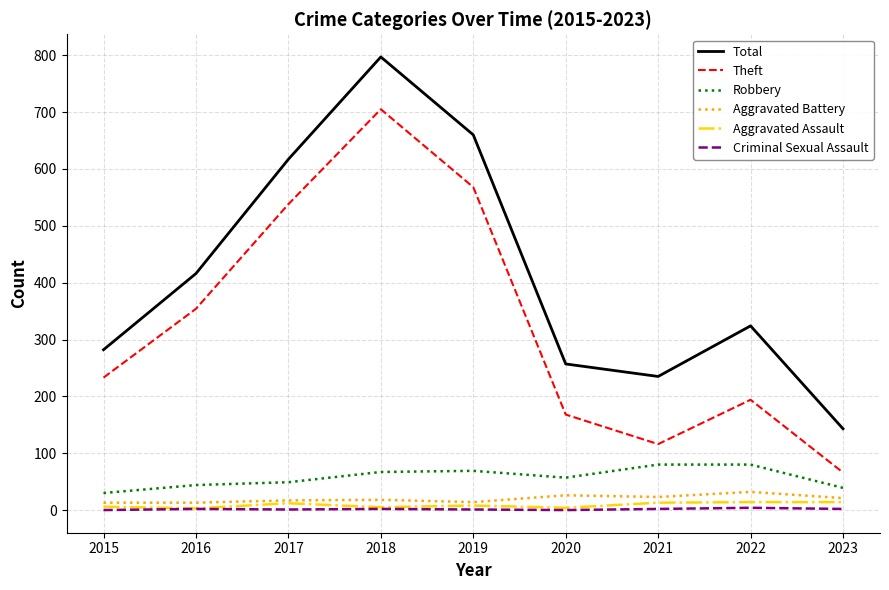

What are all the series names shown in the legend?

Total, Theft, Robbery, Aggravated Battery, Aggravated Assault, Criminal Sexual Assault